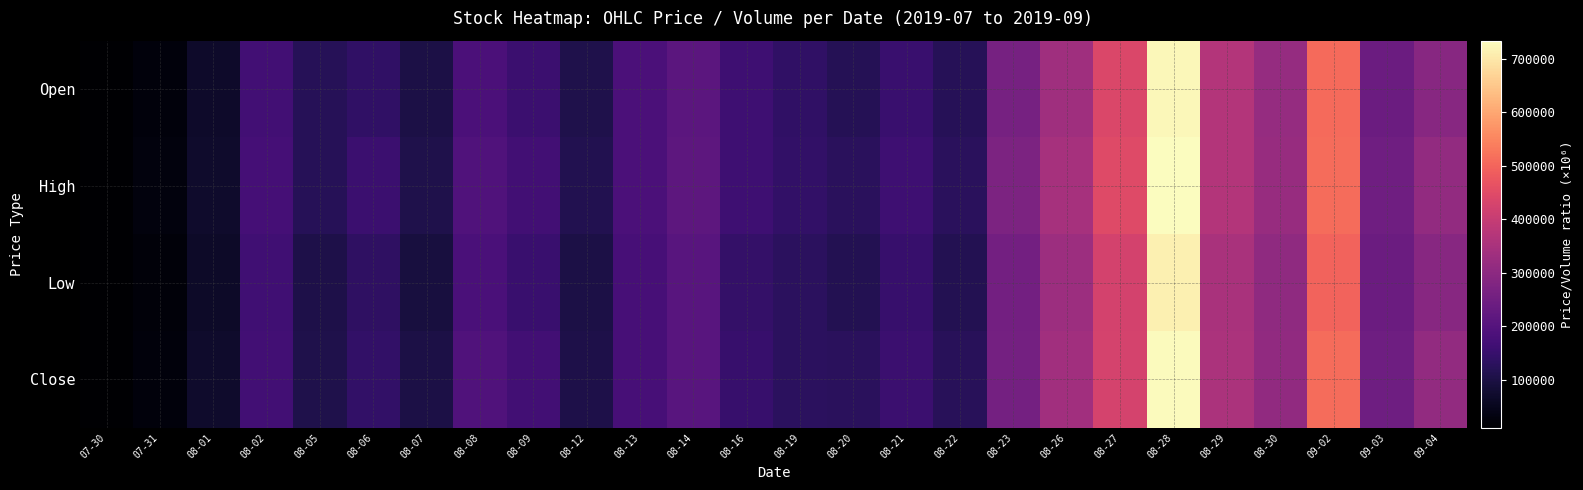

Which series has the largest total across all categories?

High